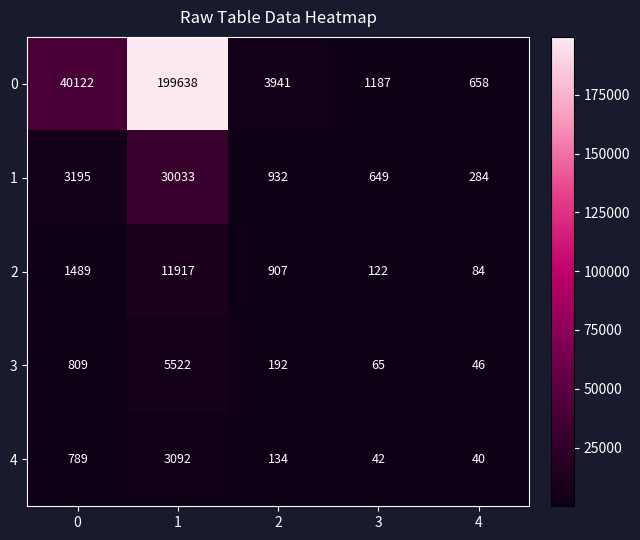

Reading left to right, transcribe all the data shown in this chart.

0: 0=40122	1=199638	2=3941	3=1187	4=658
1: 0=3195	1=30033	2=932	3=649	4=284
2: 0=1489	1=11917	2=907	3=122	4=84
3: 0=809	1=5522	2=192	3=65	4=46
4: 0=789	1=3092	2=134	3=42	4=40